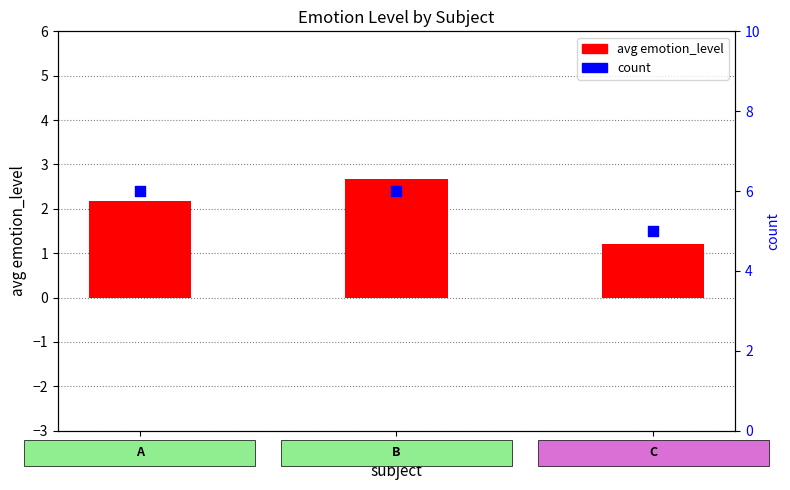

What are all the series names shown in the legend?

avg emotion_level, count